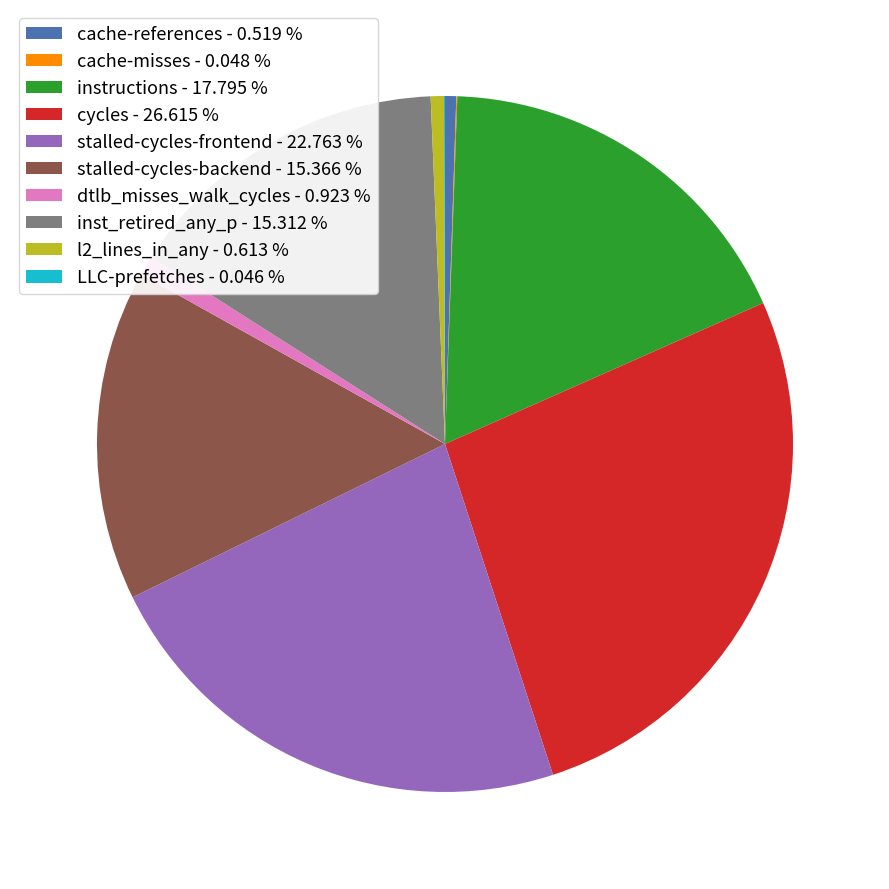

True or false: dtlb_misses_walk_cycles accounts for 11% of the total.

False